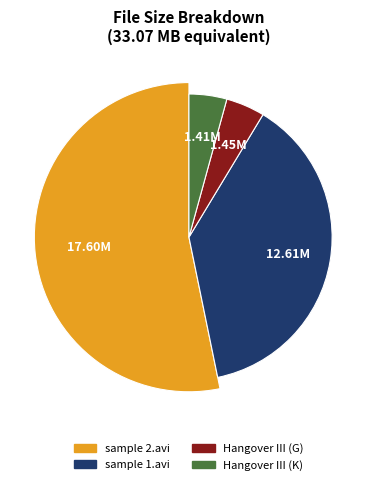

Is it true that sample 2.avi is 53% of the pie?

True